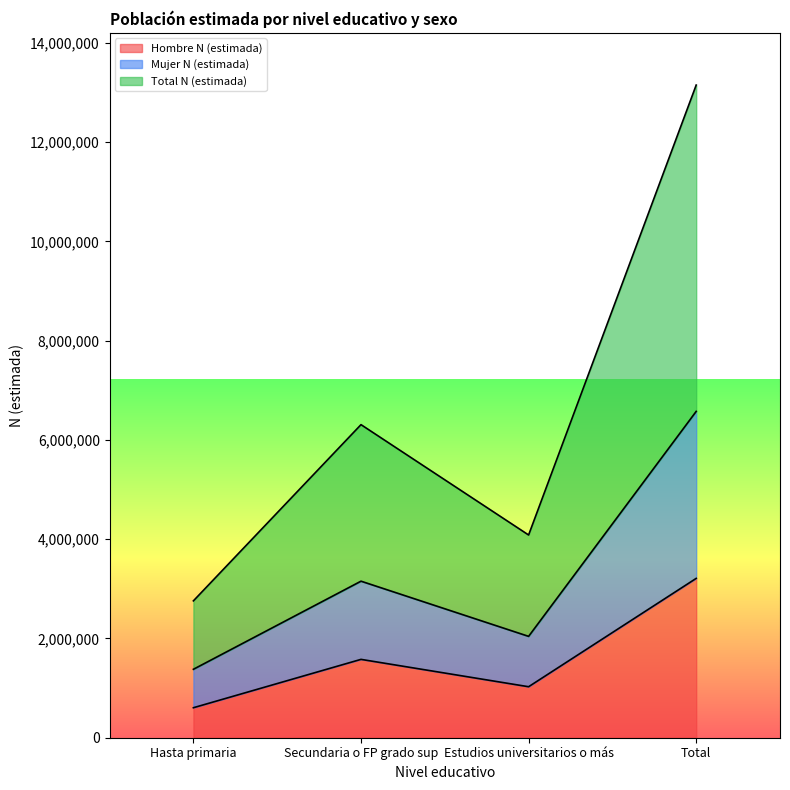

How many interior local peaks does the Total N (estimada) series have?

1